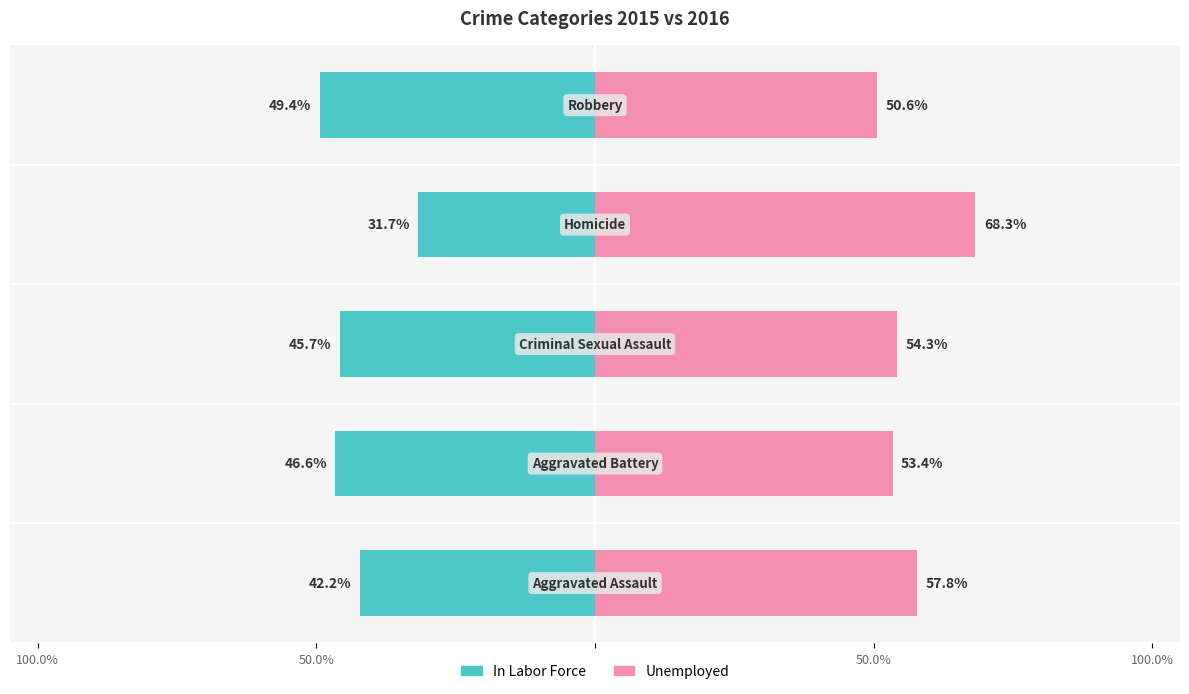

Between 50.0% and 4, which series saw the biggest shift?

Unemployed